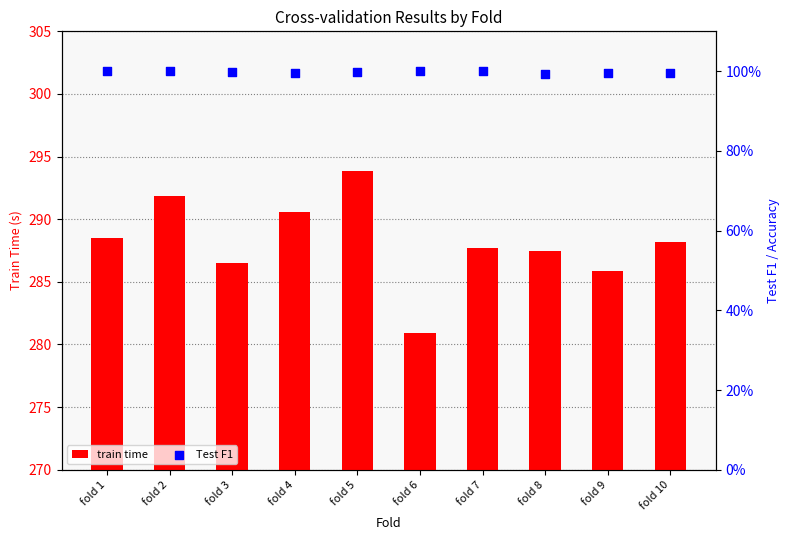

Which series contains the highest Y value?

train time